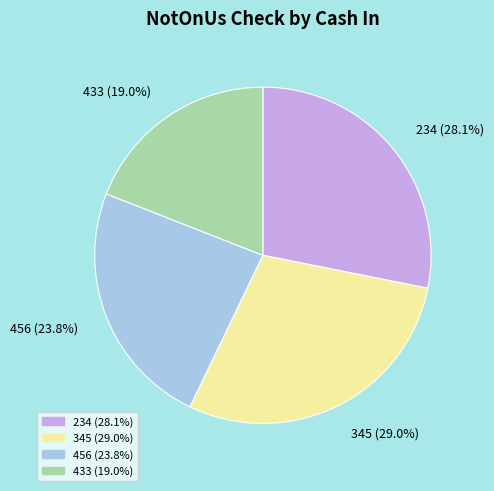

True or false: 345 accounts for 19% of the total.

False